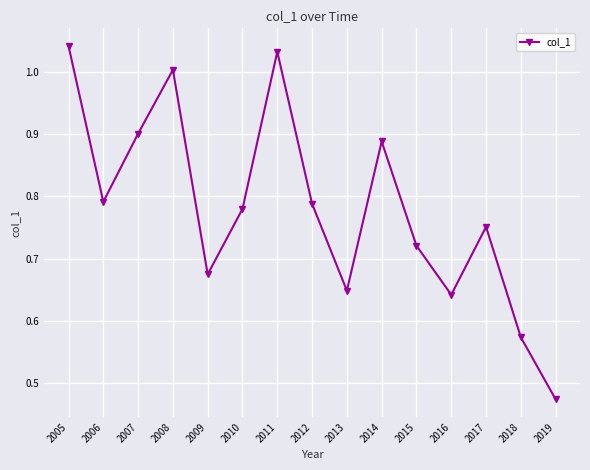

Count the number of data series in this chart.

1